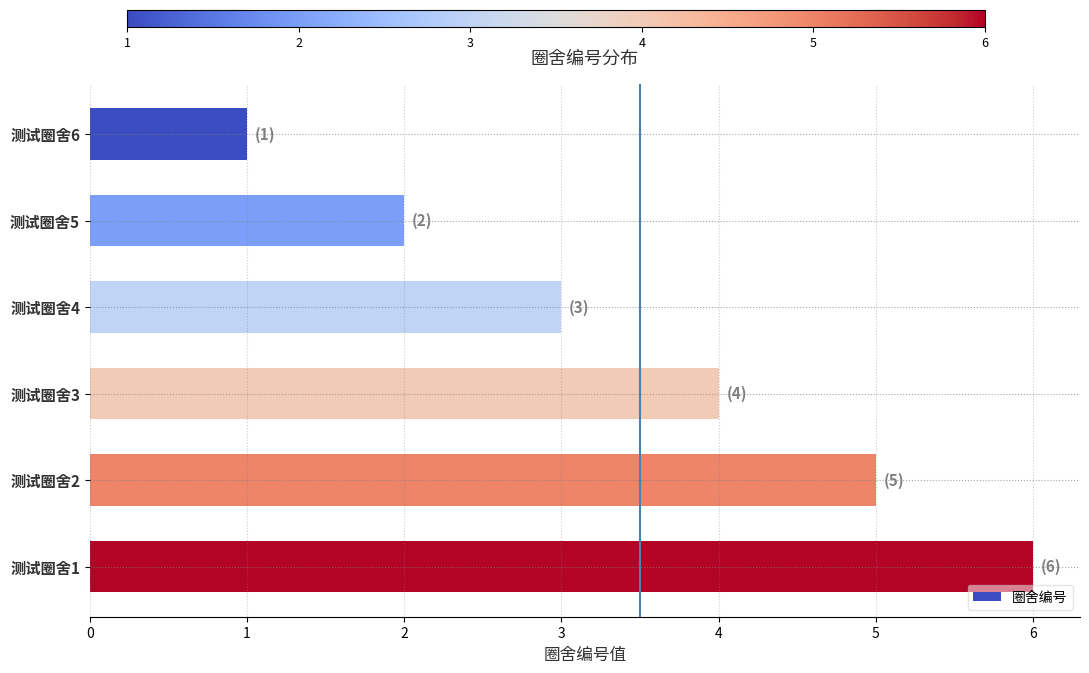

The value at 测试圈舍6 is 1. True or false?

True